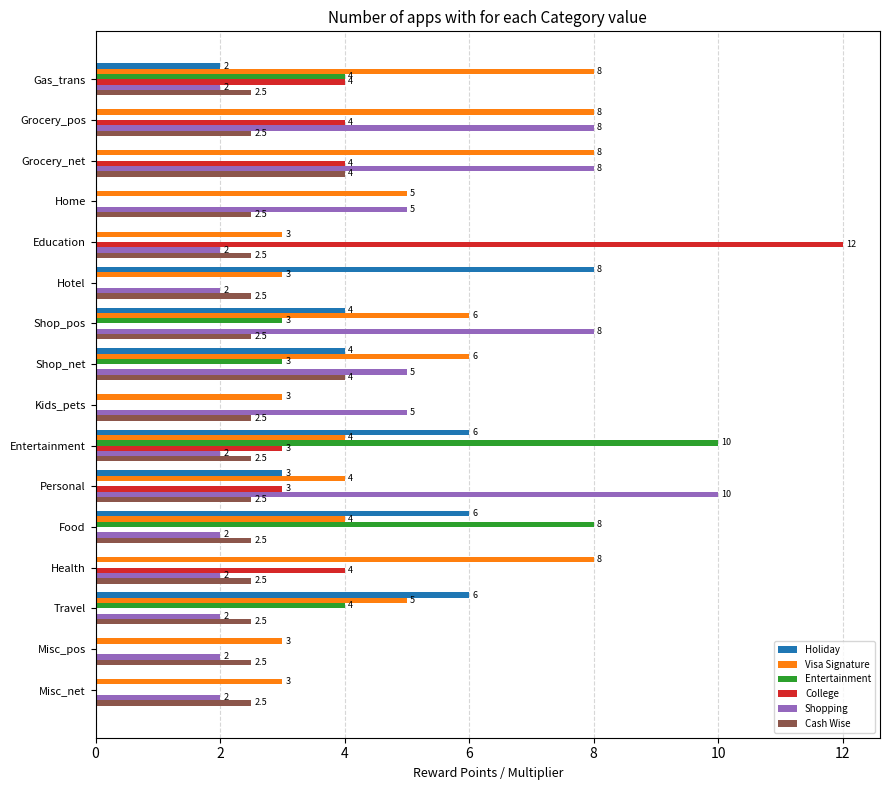

What is the sum of all College values?

34.0